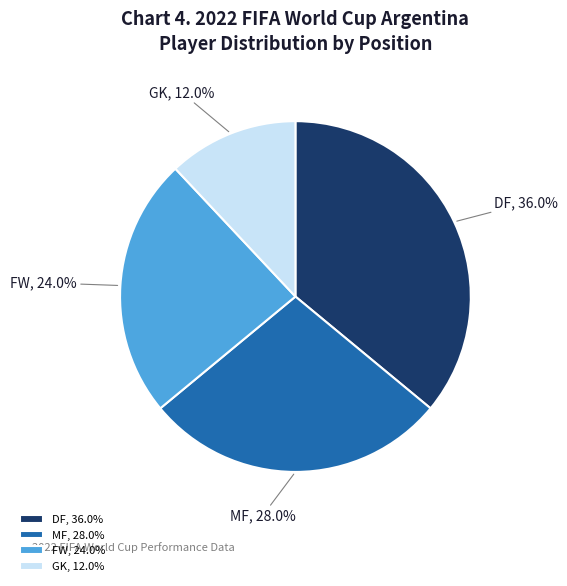

How many slices are in this pie chart?

4